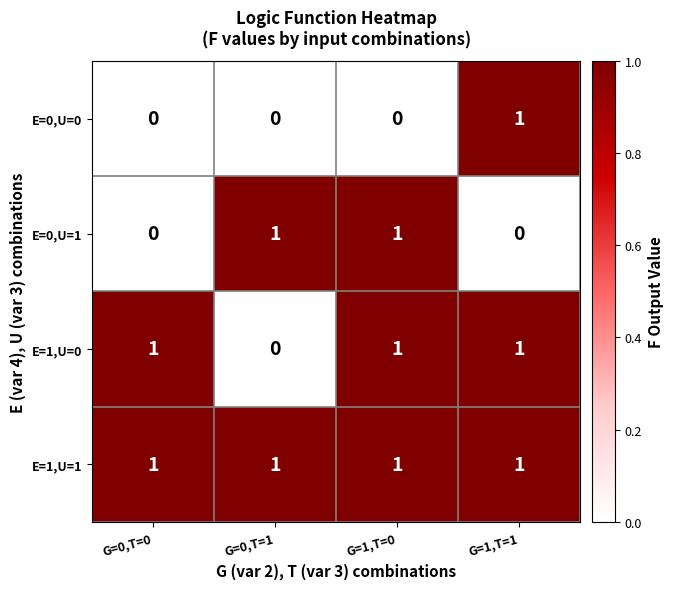

What is the spread (max minus min) of values at G=0,T=1?

1